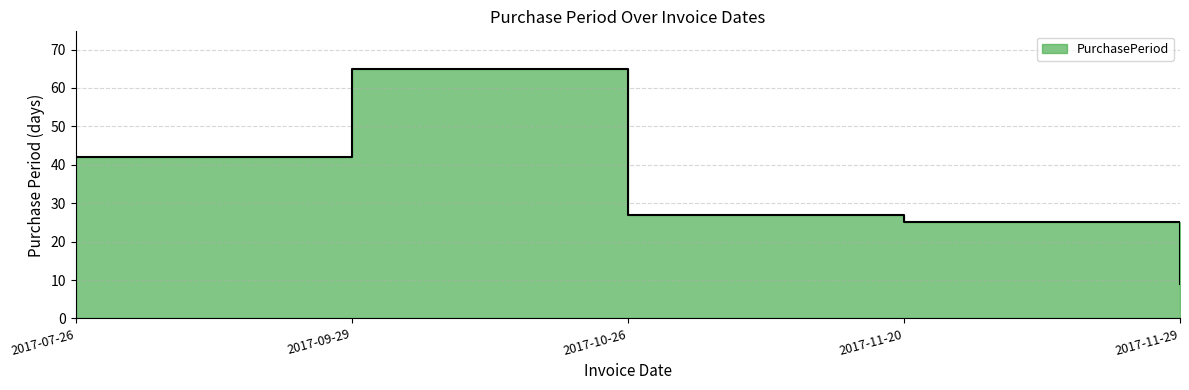

Read the value at 2017-07-26, to the nearest 5.

40